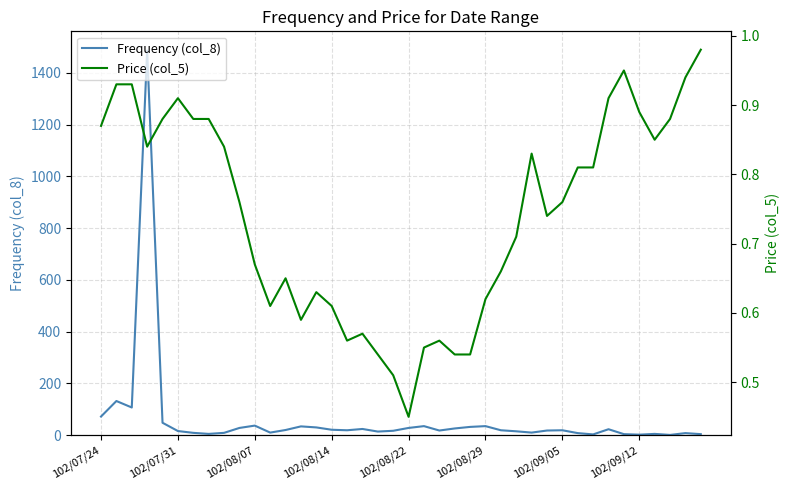

What is the difference between the second highest and second lowest values in the Frequency (col_8) series?

130